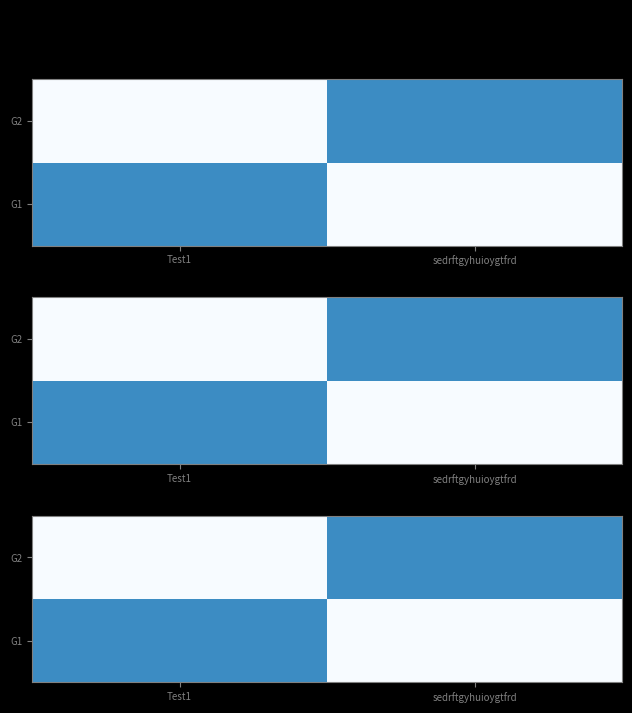

How many data points does each series have?

2